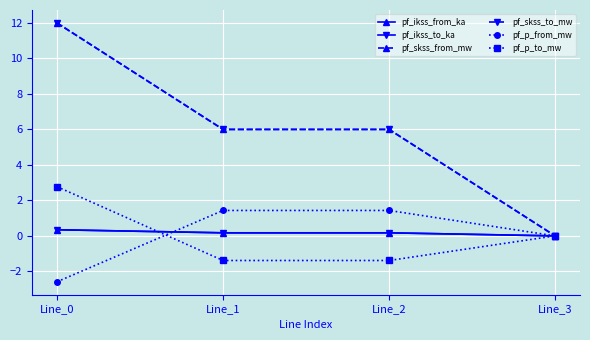

What is the difference between the pf_skss_to_mw values at Line_2 and Line_3?

6.0